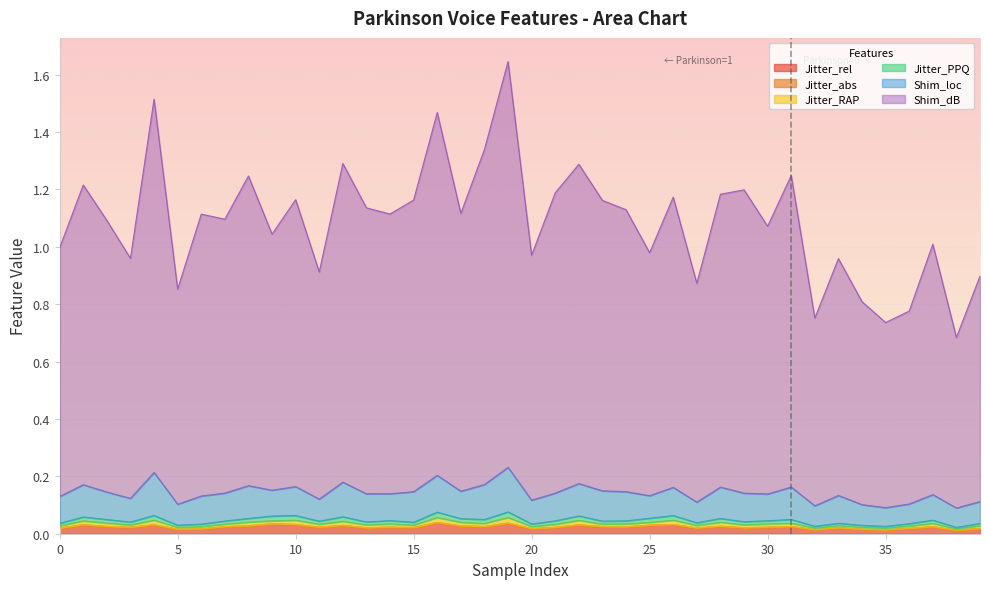

The Shim_dB series shows 1.2 at 28. True or false?

True